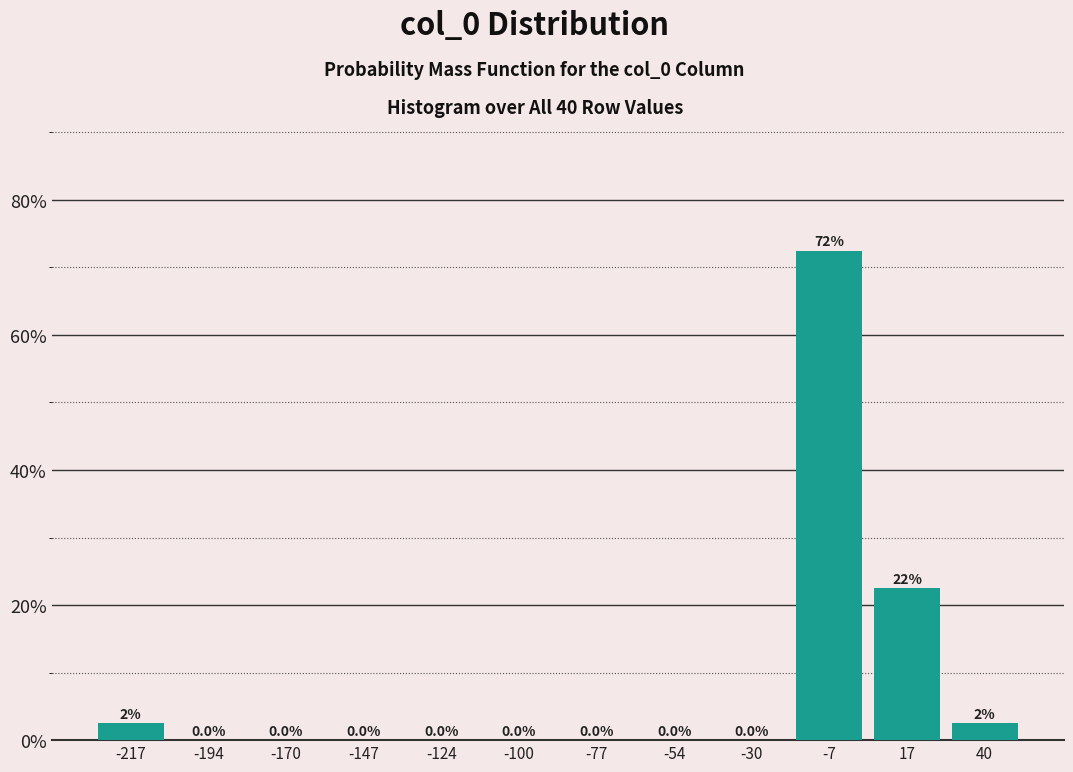

Which range on the x-axis has the tallest bar?

-20 to 5